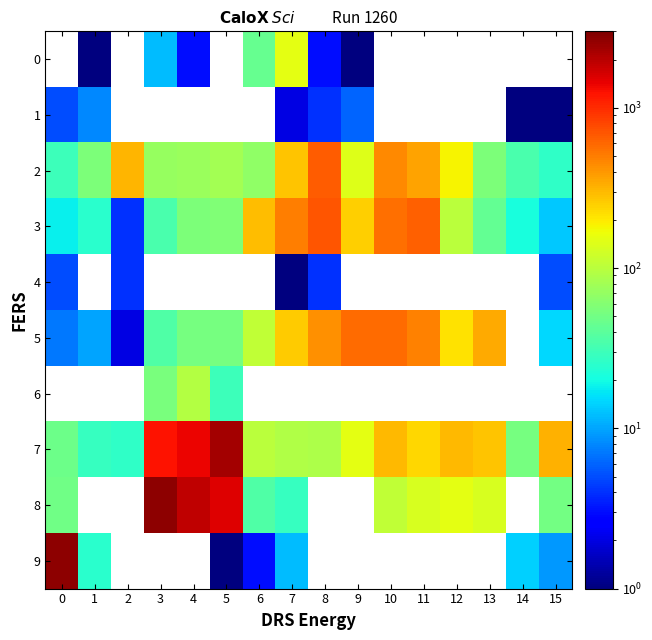

Which series has the largest range (max minus min)?

9